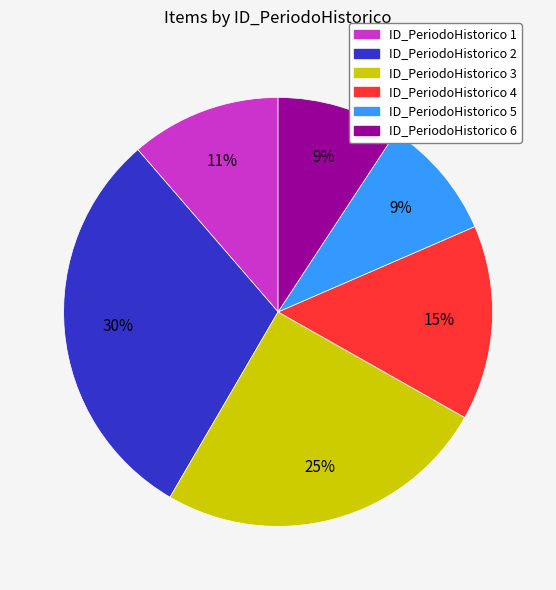

Is there any slice that represents more than half of the pie?

No